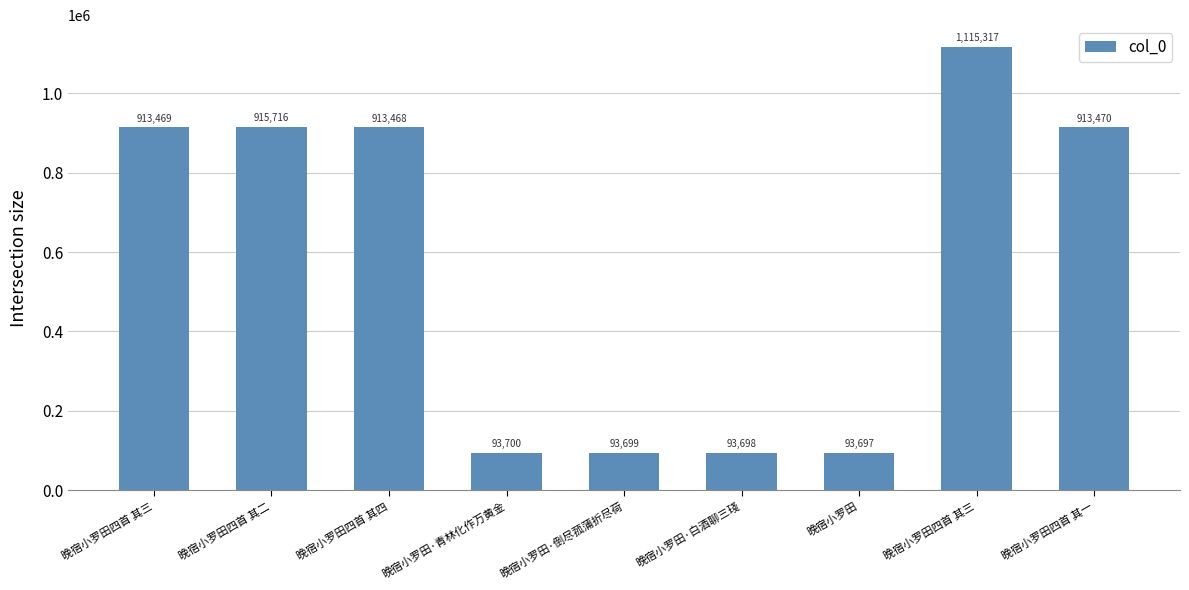

What is the change in value from 晚宿小罗田 to 晚宿小罗田四首 其一?

+819773